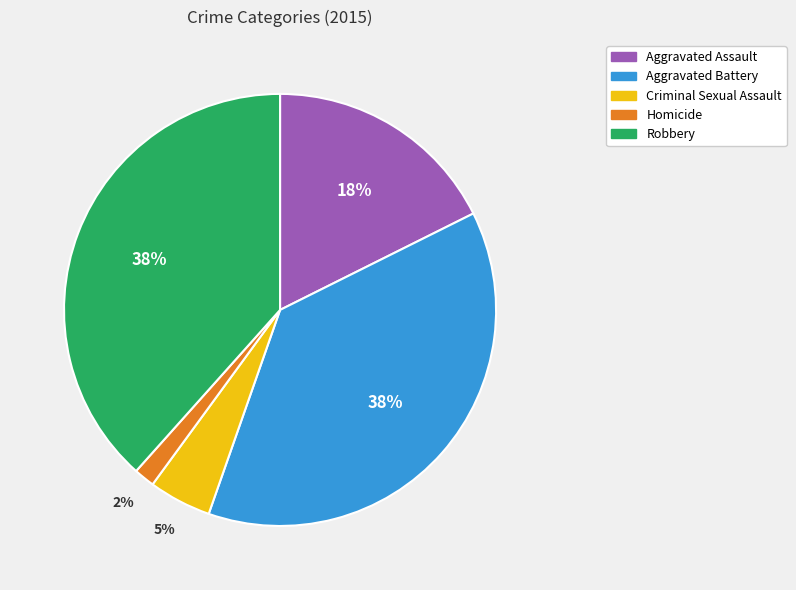

To the nearest percent, what is the average slice percentage?

20%